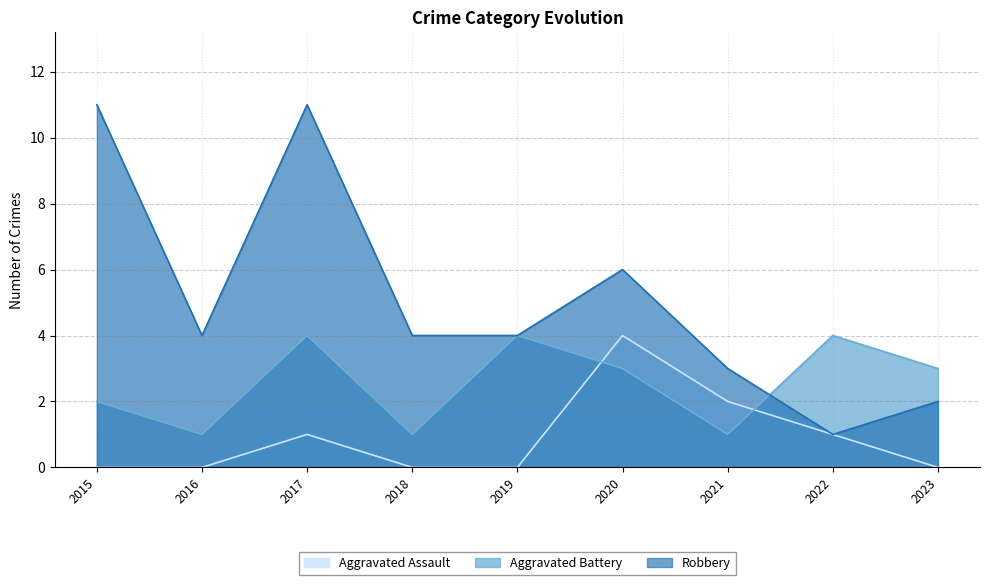

Reading left to right, list all the values displayed in this chart.

Aggravated Assault: 2015=0	2016=0	2017=1	2018=0	2019=0	2020=4	2021=2	2022=1	2023=0
Aggravated Battery: 2015=2	2016=1	2017=4	2018=1	2019=4	2020=3	2021=1	2022=4	2023=3
Robbery: 2015=11	2016=4	2017=11	2018=4	2019=4	2020=6	2021=3	2022=1	2023=2